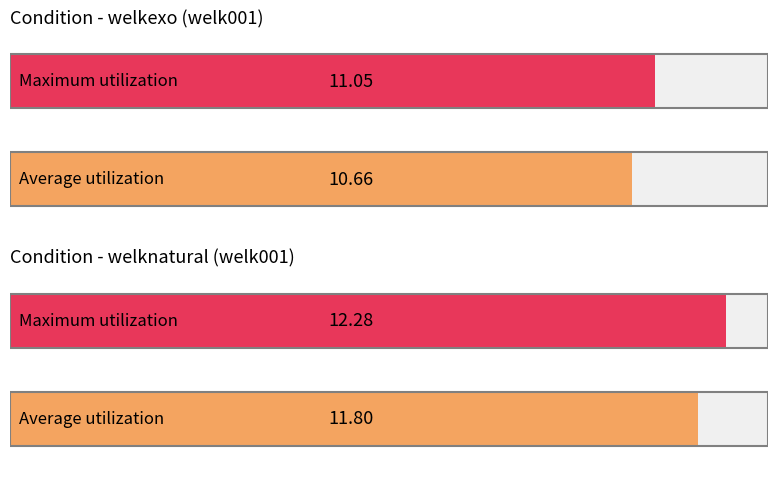

Which series has the widest spread of values?

welknatural